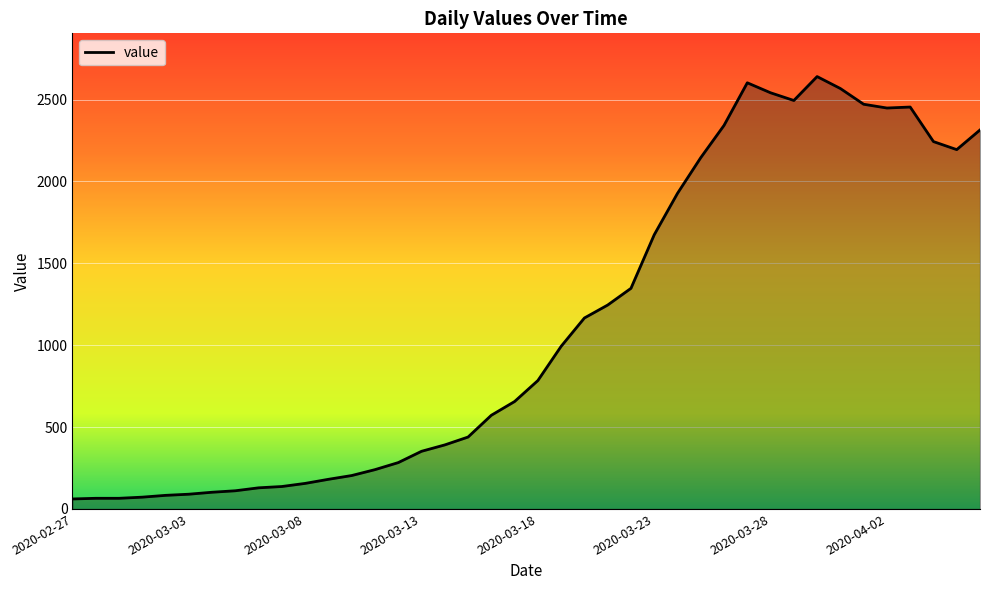

What is the greatest value displayed?

2640